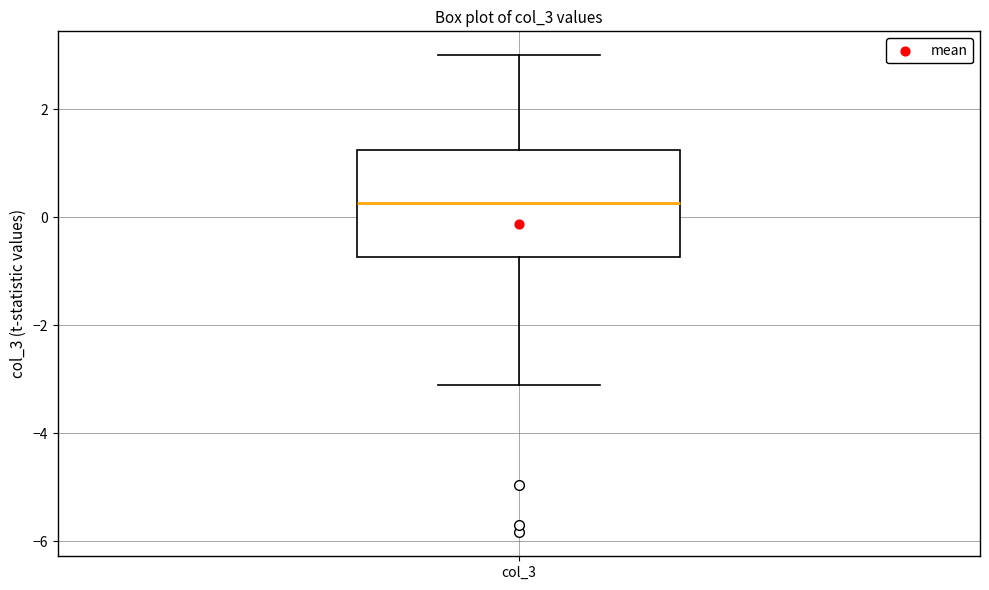

Transcribe this box plot: give where the median line is, the range the box spans, and where the two whiskers end, as read against the y-axis. The values are not printed on the chart, so give them approximately, as read against the axis.

median 0.2, box -0.8 to 1.2, whiskers -3.2 to 3.0